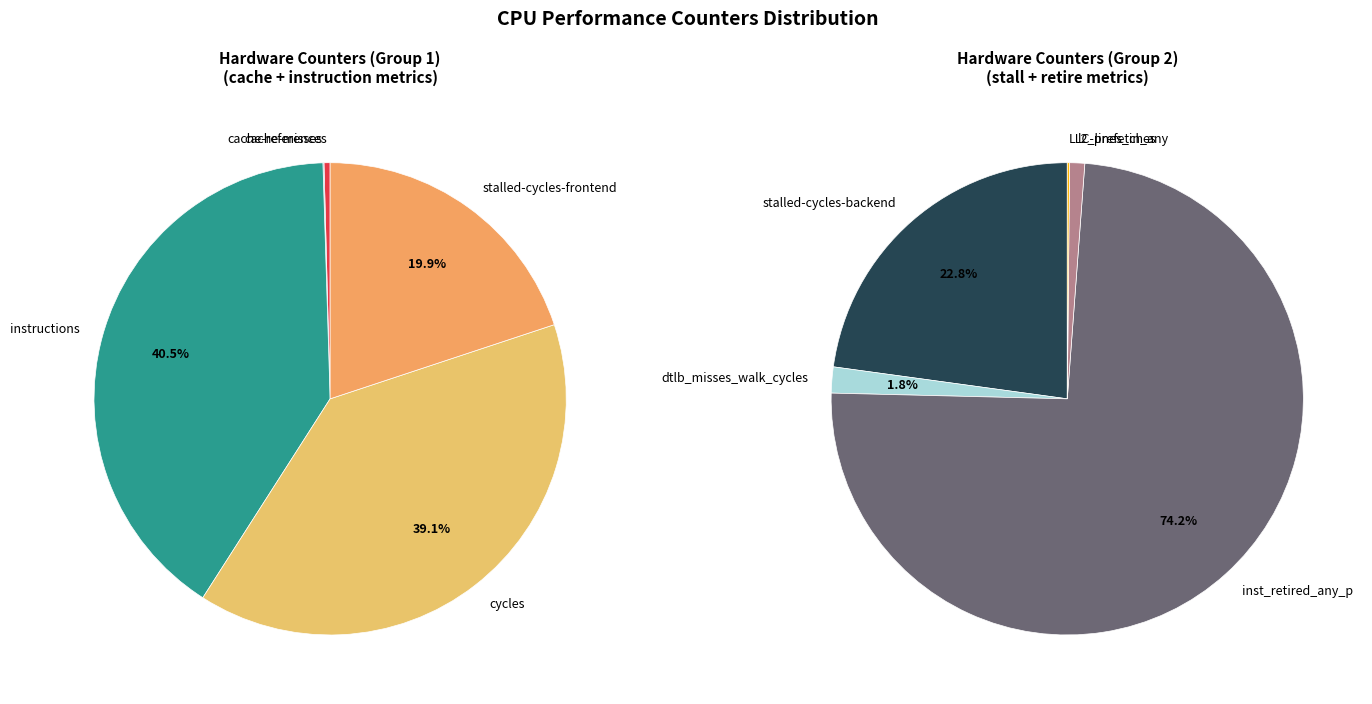

What is the change in value from stalled-cycles-frontend to LLC-prefetches?

-6467446927